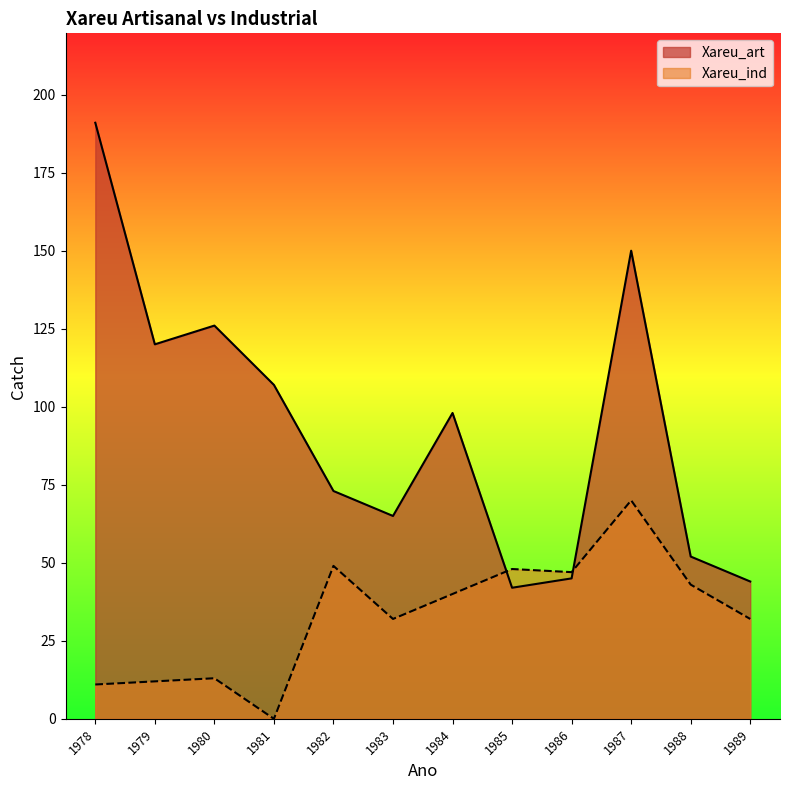

What is the value of the Xareu_ind point at the 10th from the left?

70